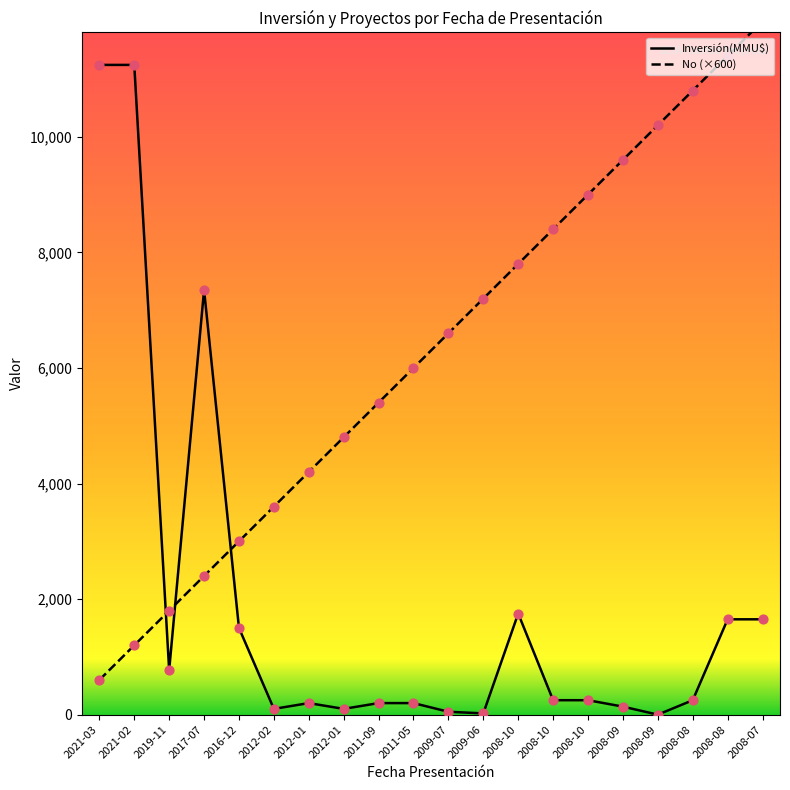

Which series contains the lowest Y value?

Inversión(MMU$)